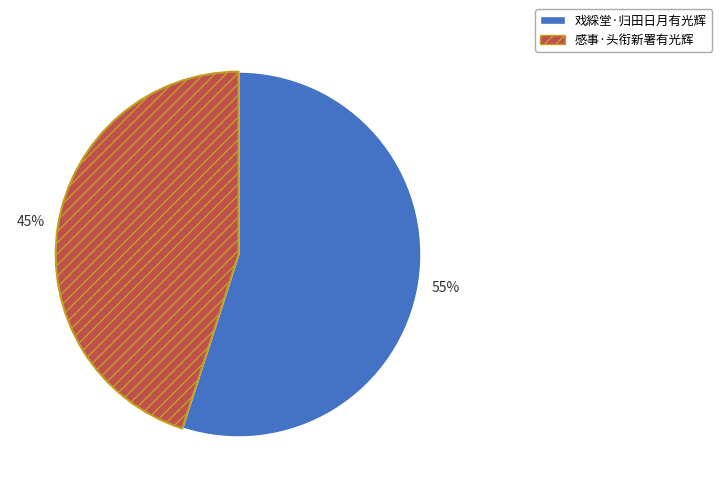

Combined, do 感事·头衔新署有光辉 and 戏綵堂·归田日月有光辉 account for over 50%?

Yes